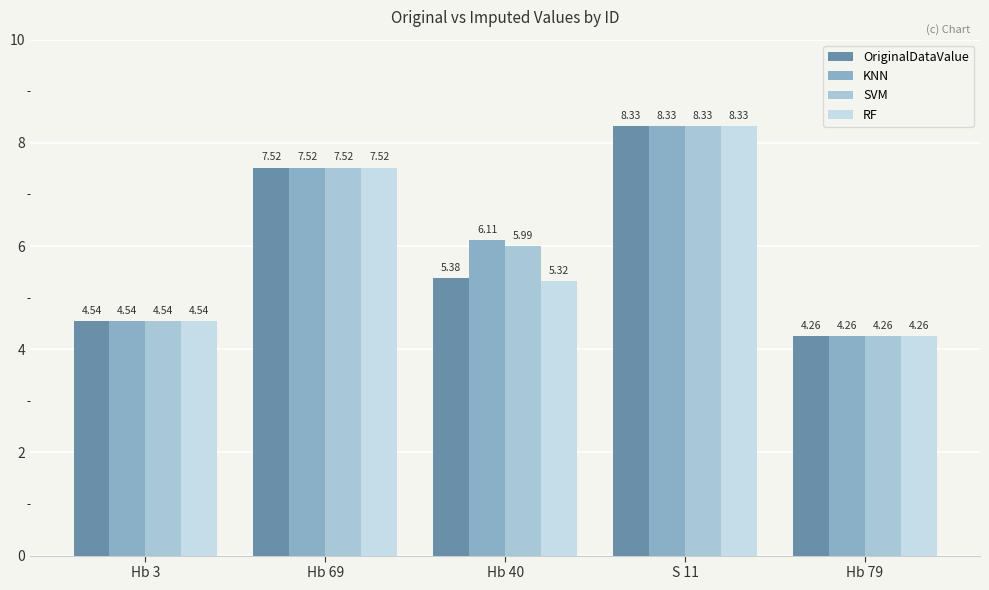

At which label does SVM reach its peak?

S 11